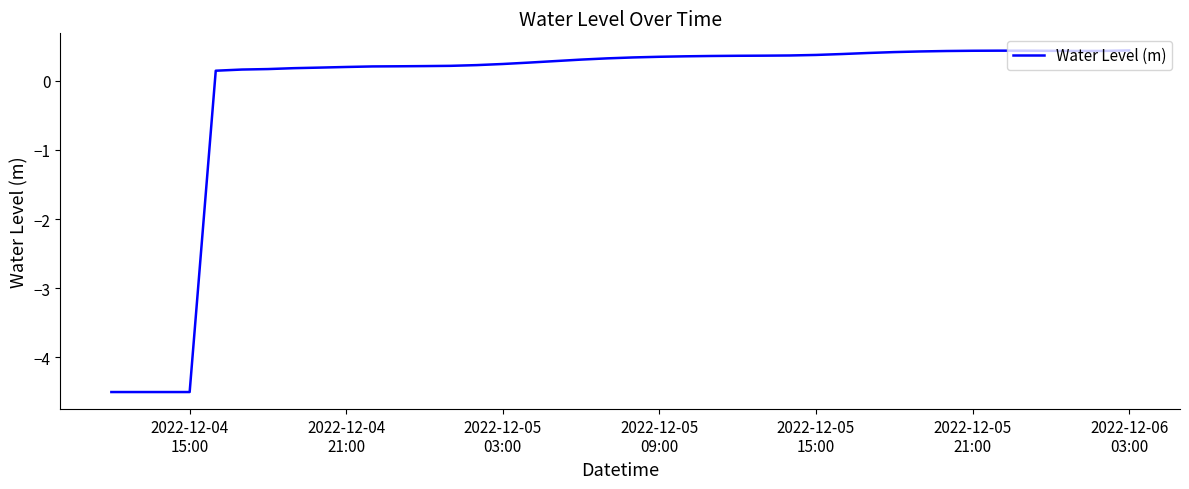

What is the greatest value displayed?

0.4